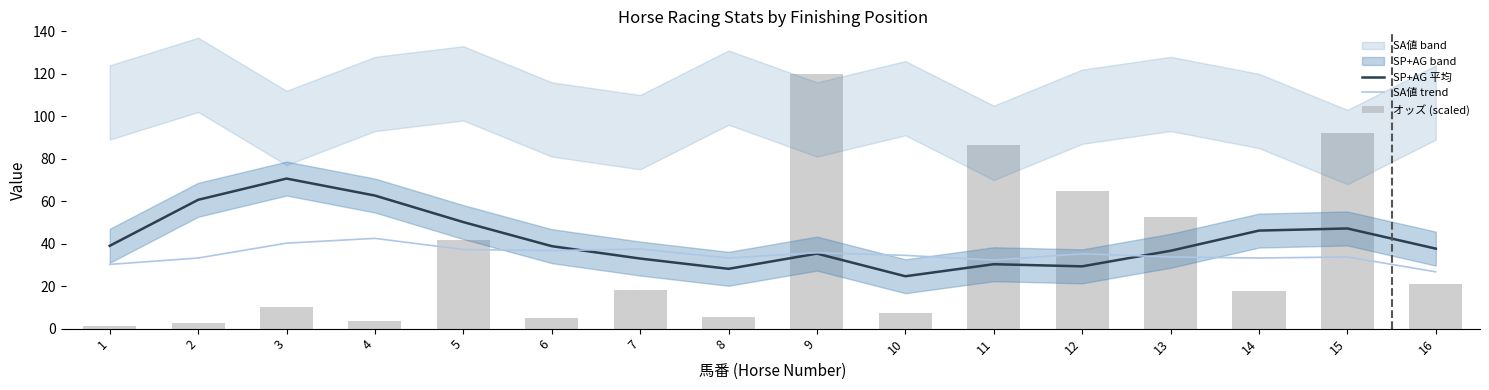

Reading left to right, transcribe all the data shown in this chart.

SP+AG 平均: 1=39.0	2=60.7	3=70.7	4=62.7	5=50.2	6=38.8	7=33.0	8=28.2	9=35.3	10=24.7	11=30.3	12=29.3	13=36.7	14=46.2	15=47.2	16=37.7
SA値 trend: 1=30.2	2=33.2	3=40.2	4=42.5	5=37.2	6=36.8	7=37.5	8=33.2	9=35.8	10=34.5	11=32.2	12=35.2	13=33.8	14=33.2	15=33.8	16=26.8
オッズ (scaled): 1=1.5	2=2.5	3=10.2	4=3.4	5=42.0	6=5.2	7=18.0	8=5.4	9=120.0	10=7.2	11=86.6	12=64.9	13=52.7	14=17.6	15=92.3	16=21.1